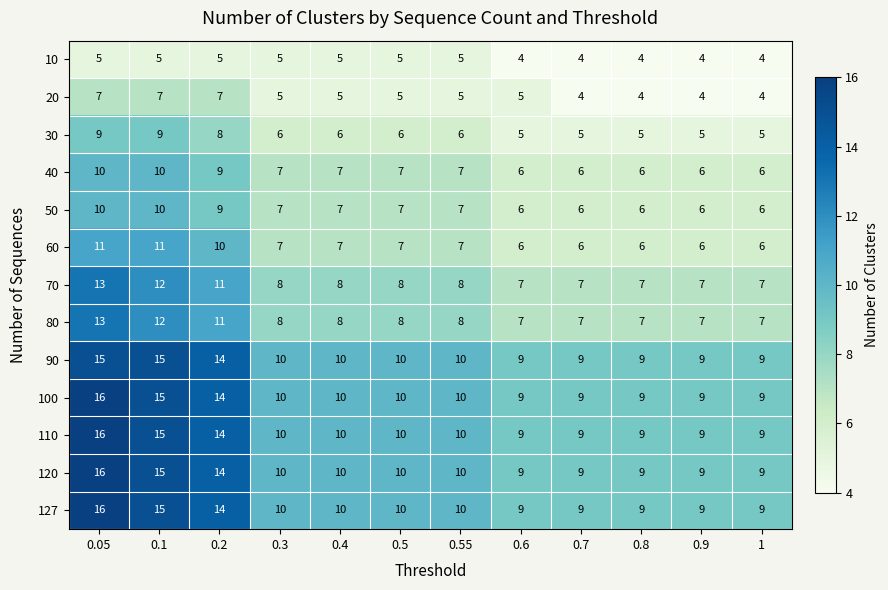

What is the spread (max minus min) of values at 0.2?

9